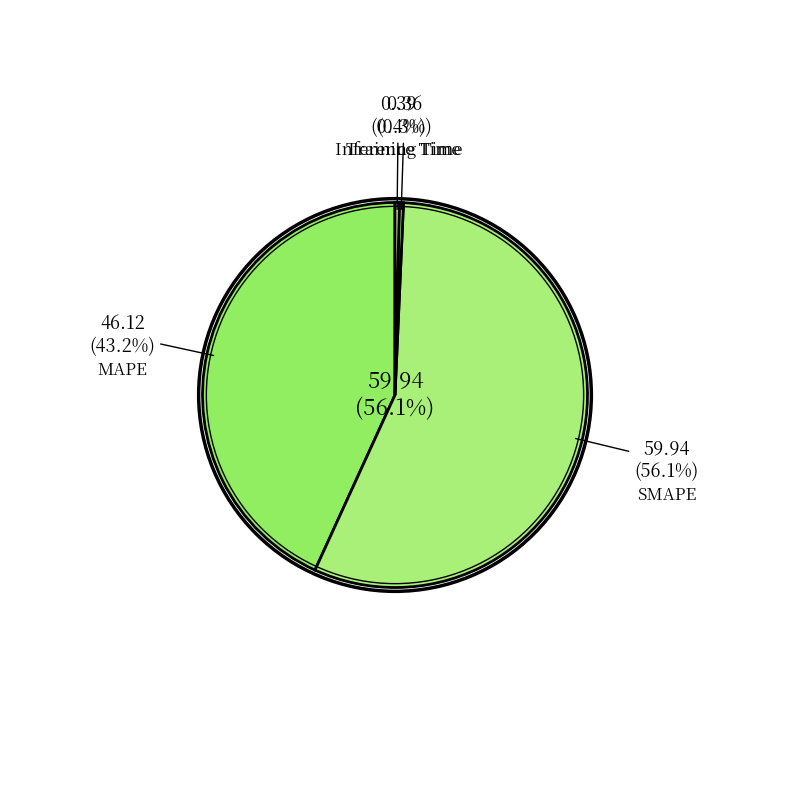

How many segments does this pie chart have?

4